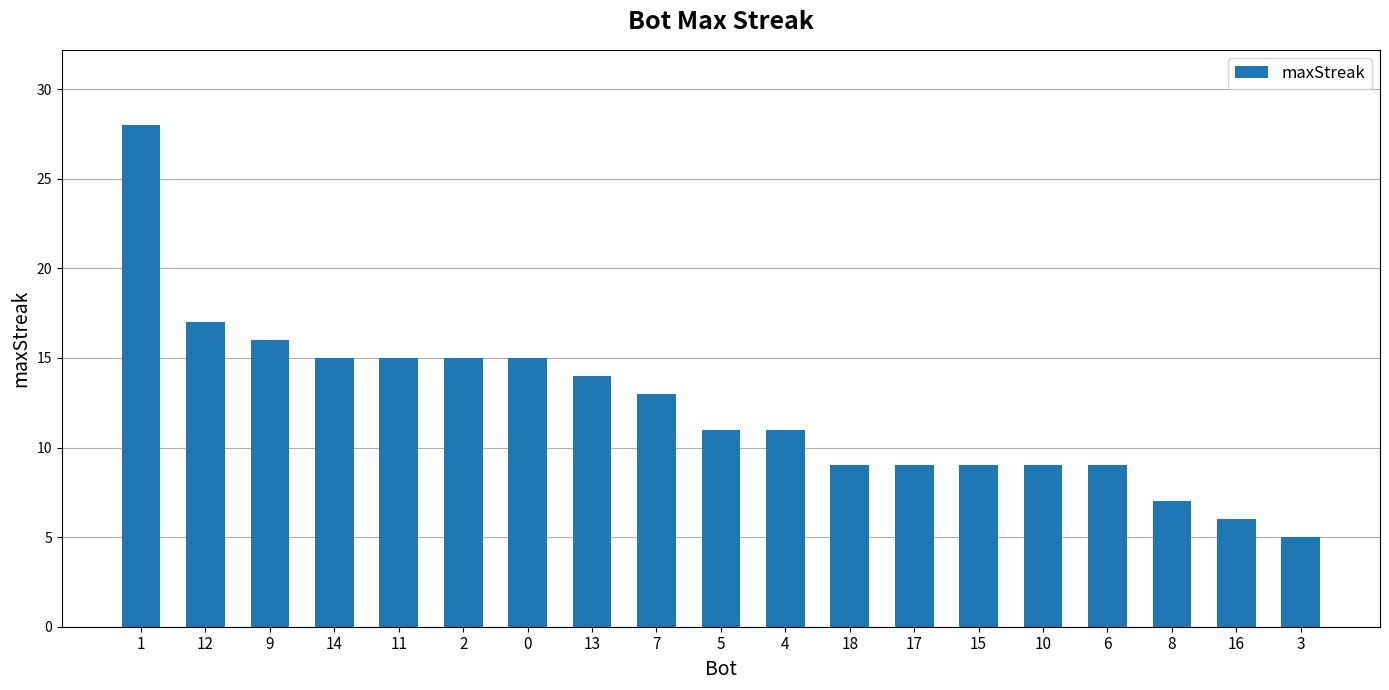

At which label is the value closest to 16?

9